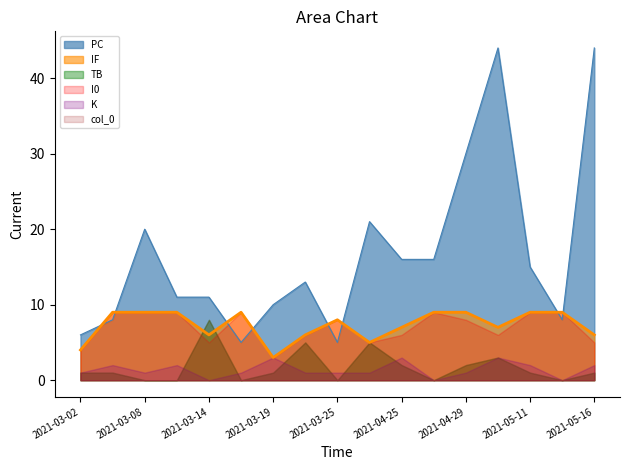

Which series has the widest spread of values?

PC